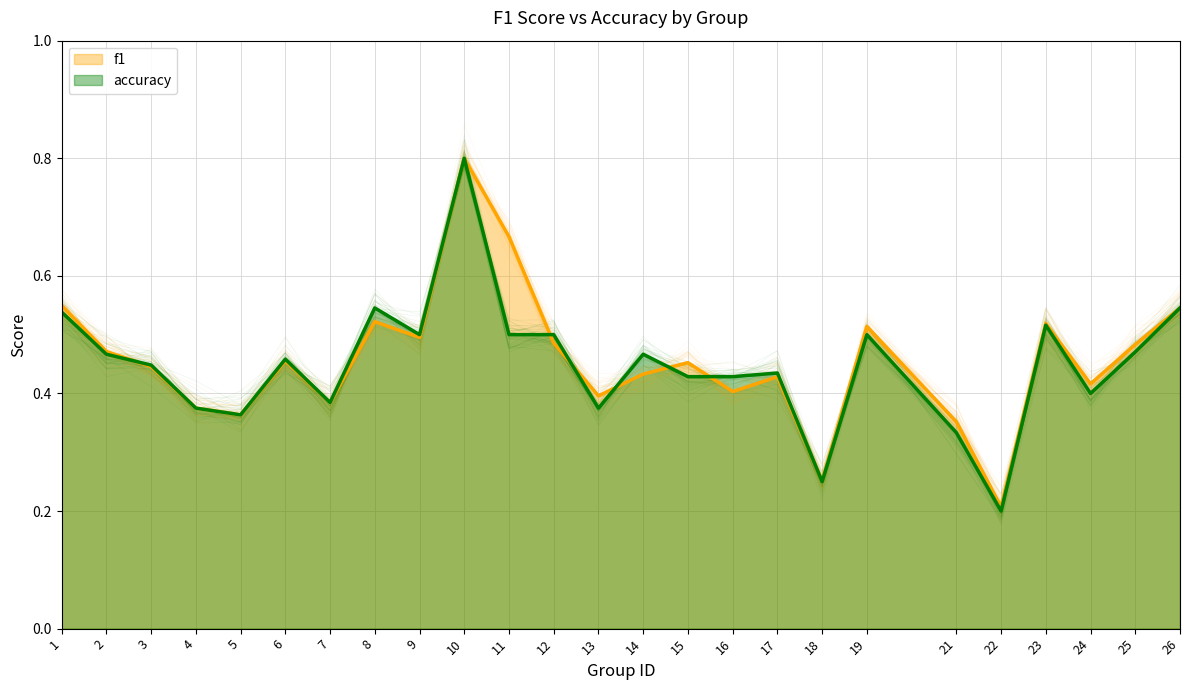

At which category does the chart reach its minimum across all series?

22